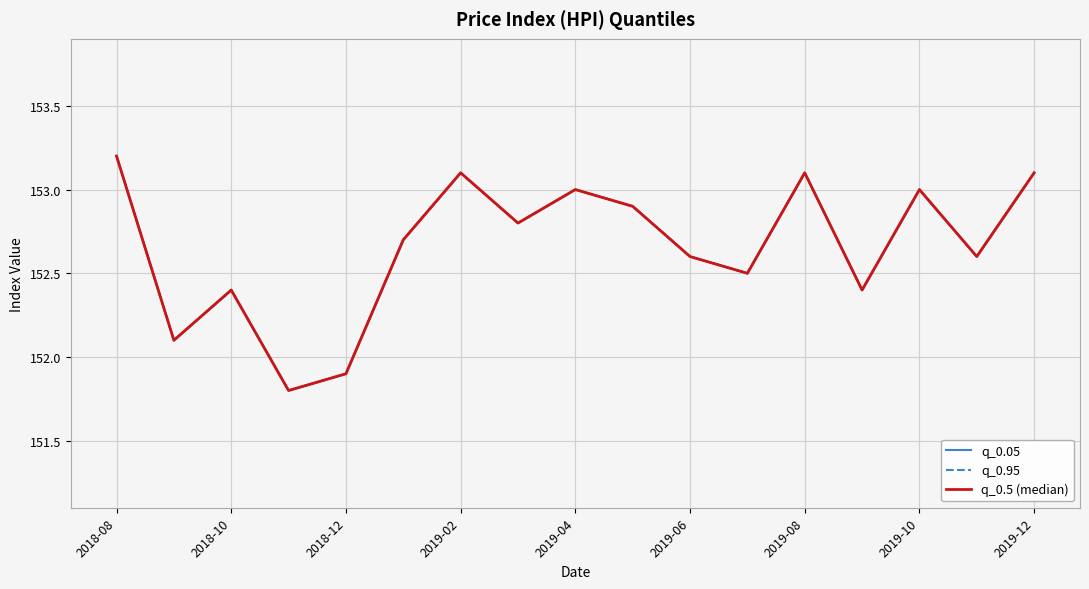

Rank the series by their maximum value, from lowest to highest.

q_0.05, q_0.95, q_0.5 (median)